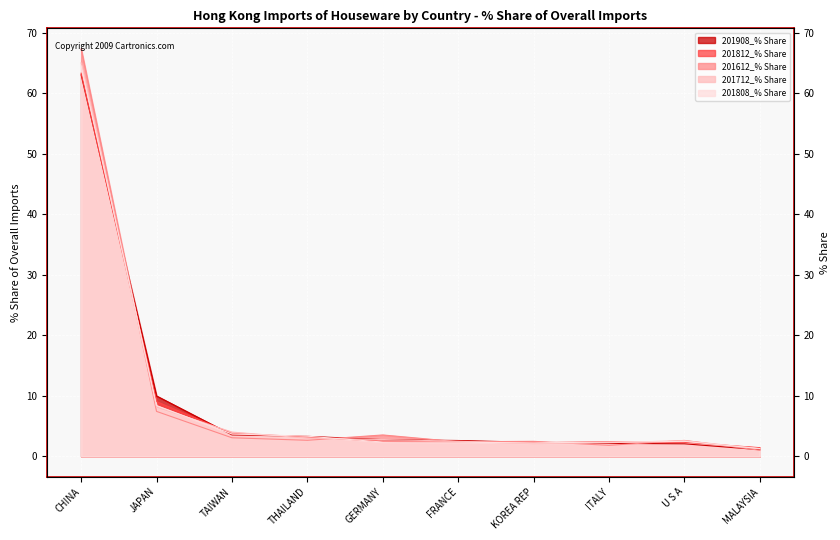

How many values in the 201812_% Share series are below 2?

1